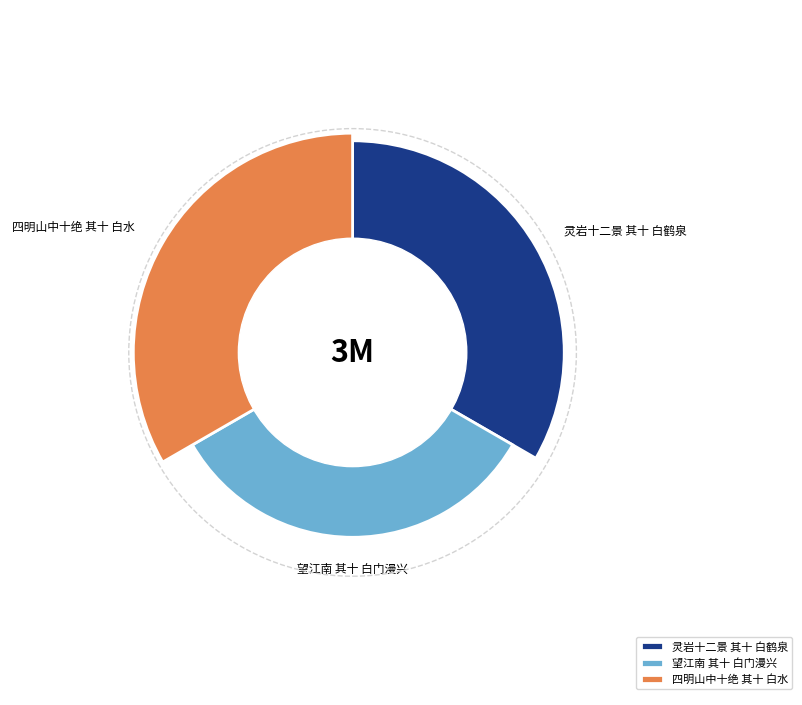

What is the ratio of the value at 望江南 其十 白门漫兴 to the value at 灵岩十二景 其十 白鹤泉?

0.7